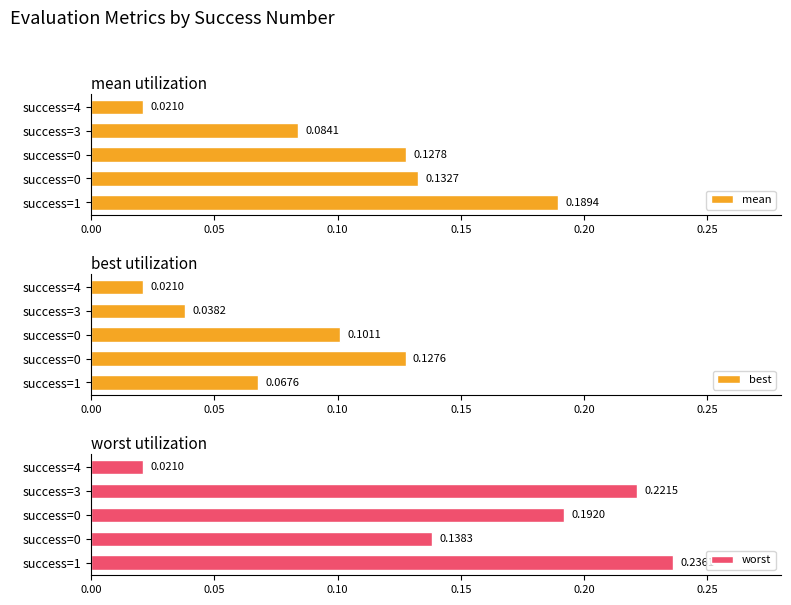

What value does the mean series have at success=1?

0.2